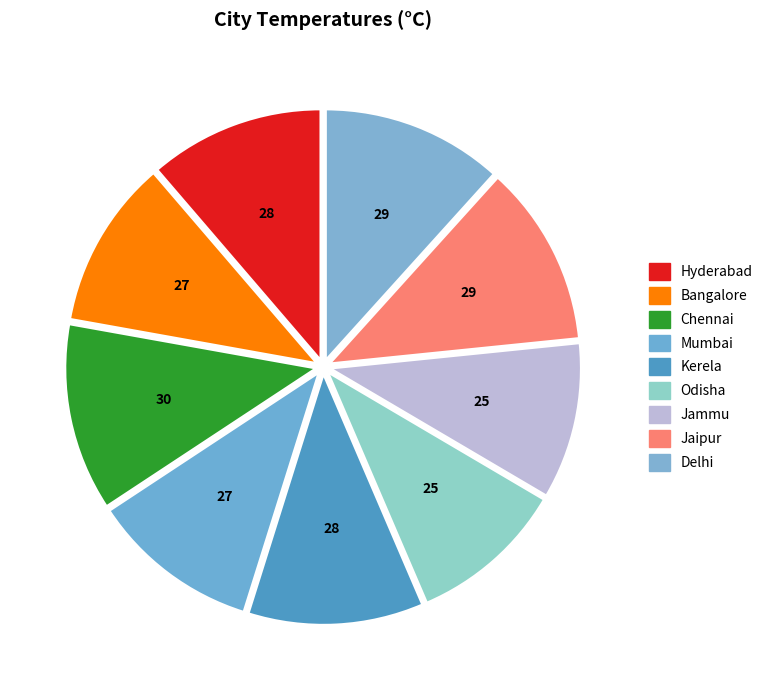

Which category has the smallest portion of the pie?

temperature of Odisha